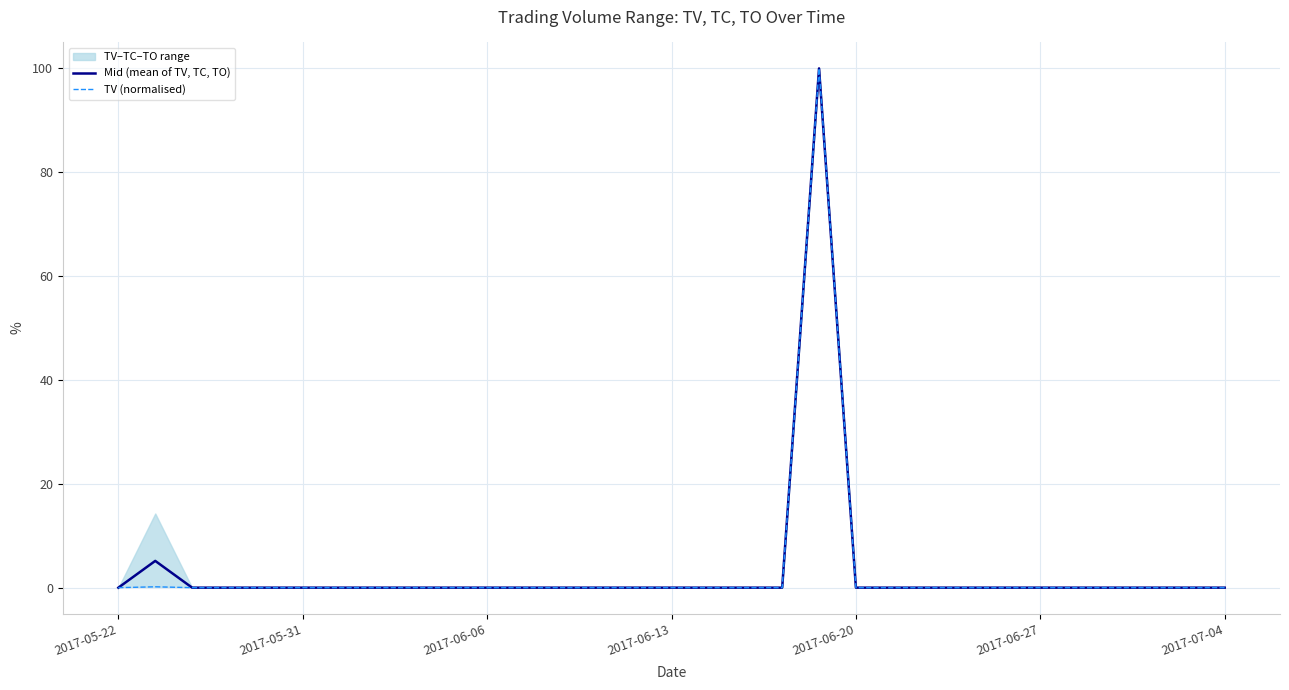

True or false: Mid (mean of TV, TC, TO) has more than 2 points higher than both neighbors.

False